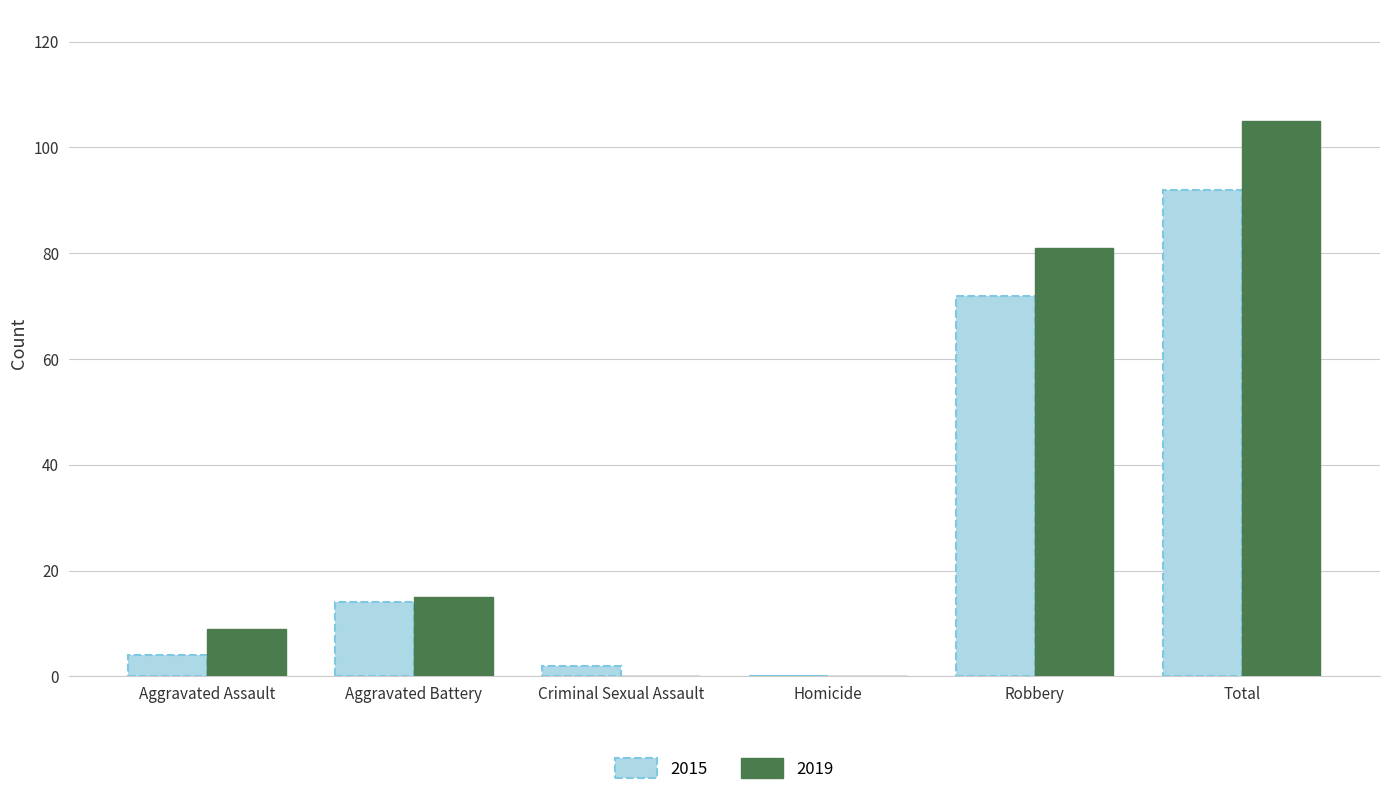

What is the difference between the 2015 values at Aggravated Battery and Criminal Sexual Assault?

12